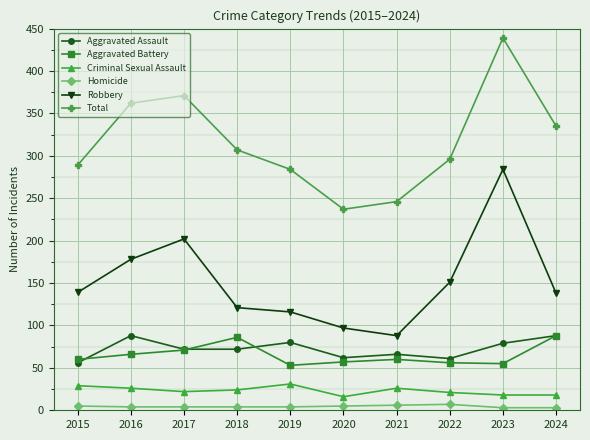

What is the sum of all Aggravated Assault values?

724